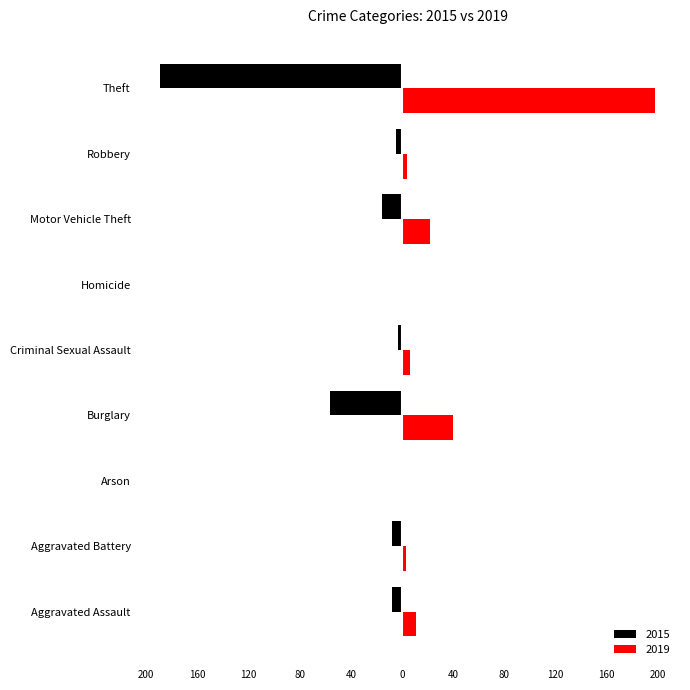

What is the difference between the second highest and minimum values in the 2015 series?

188